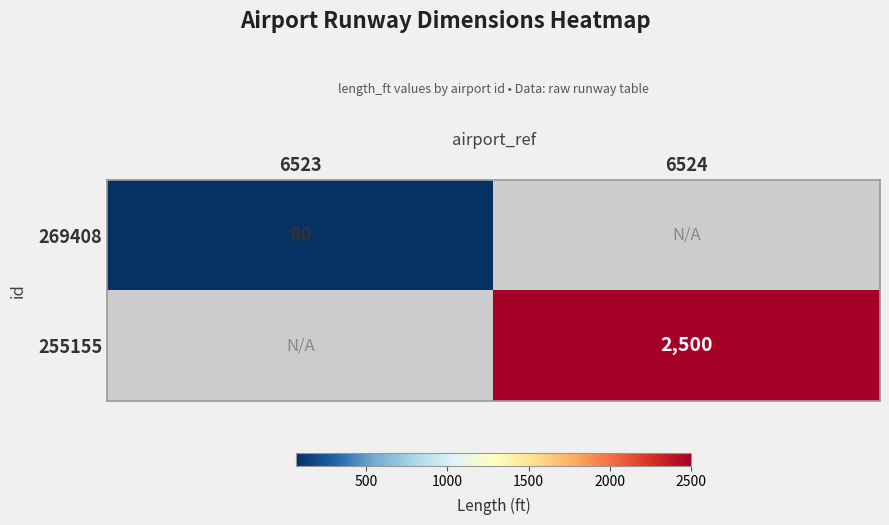

True or false: 269408 has a value of 80 at 6523.

True